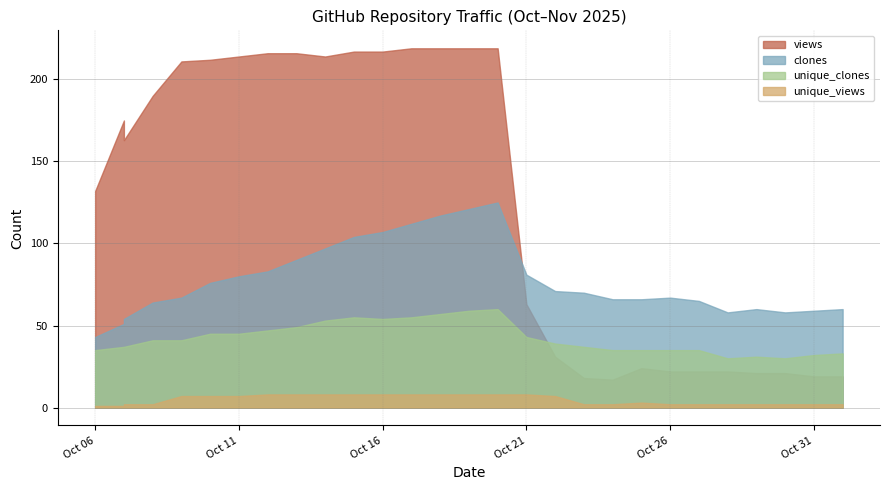

Reading right to left, transcribe all the data shown in this chart.

clones: 60	59	58	60	58	65	67	66	66	70	71	81	125	121	117	112	107	104	97	90	83	80	76	67	64	54	51	43
views: 19	19	21	21	22	22	22	24	17	18	31	63	219	219	219	219	217	217	214	216	216	214	212	211	190	163	175	132
unique_clones: 33	32	30	31	30	35	35	35	35	37	39	43	60	59	57	55	54	55	53	49	47	45	45	41	41	37	37	35
unique_views: 2	2	2	2	2	2	2	3	2	2	7	8	8	8	8	8	8	8	8	8	8	7	7	7	2	2	1	1